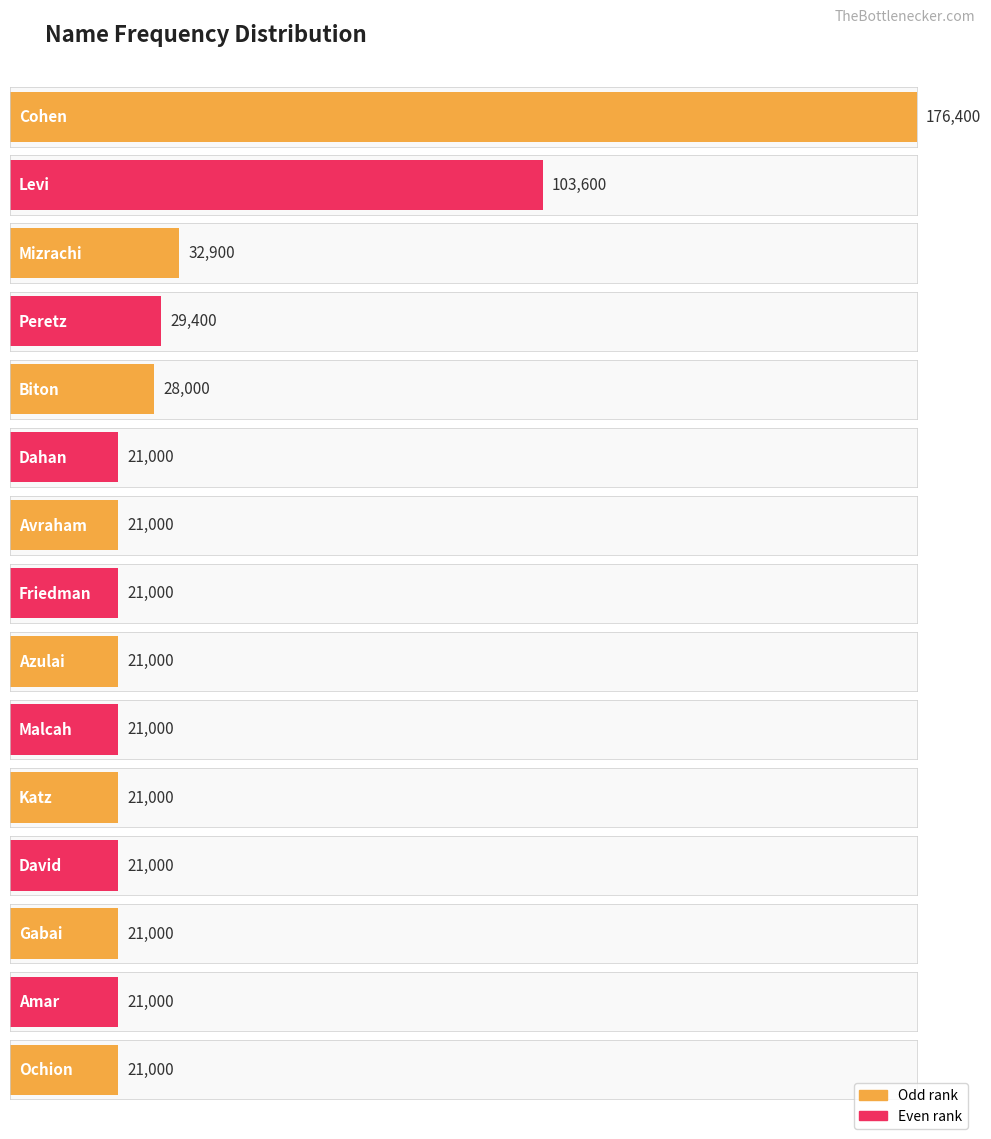

True or false: the data shows 37724 at Friedman.

False